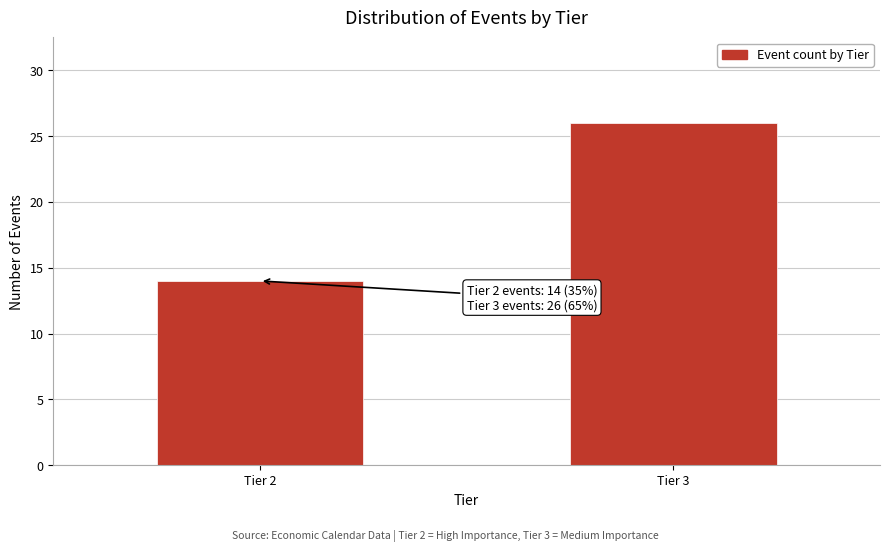

Reading left to right, list all the values displayed in this chart.

Tier 2=14	Tier 3=26